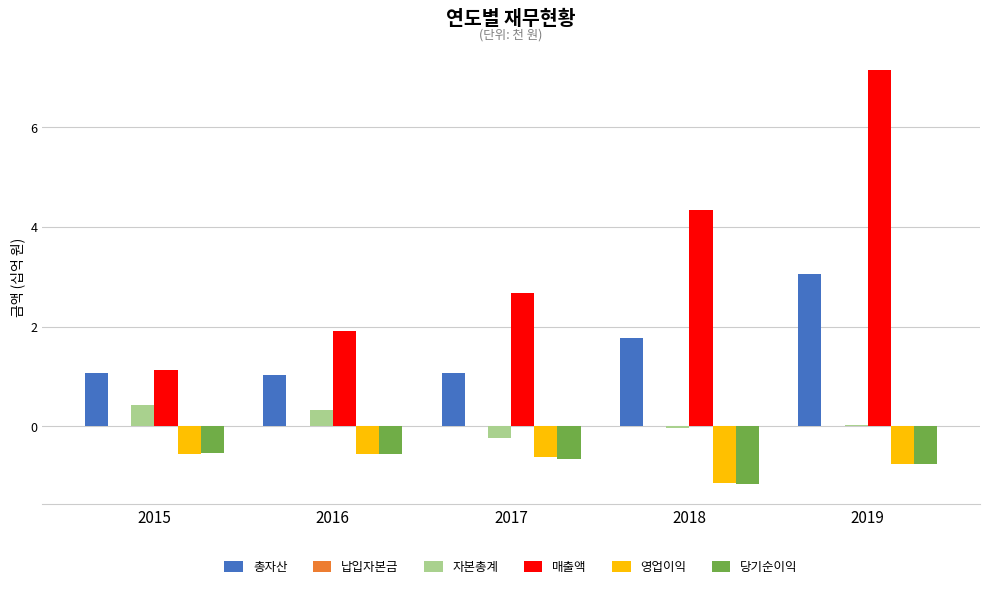

Between 2015 and 2019, which series saw the biggest shift?

매출액